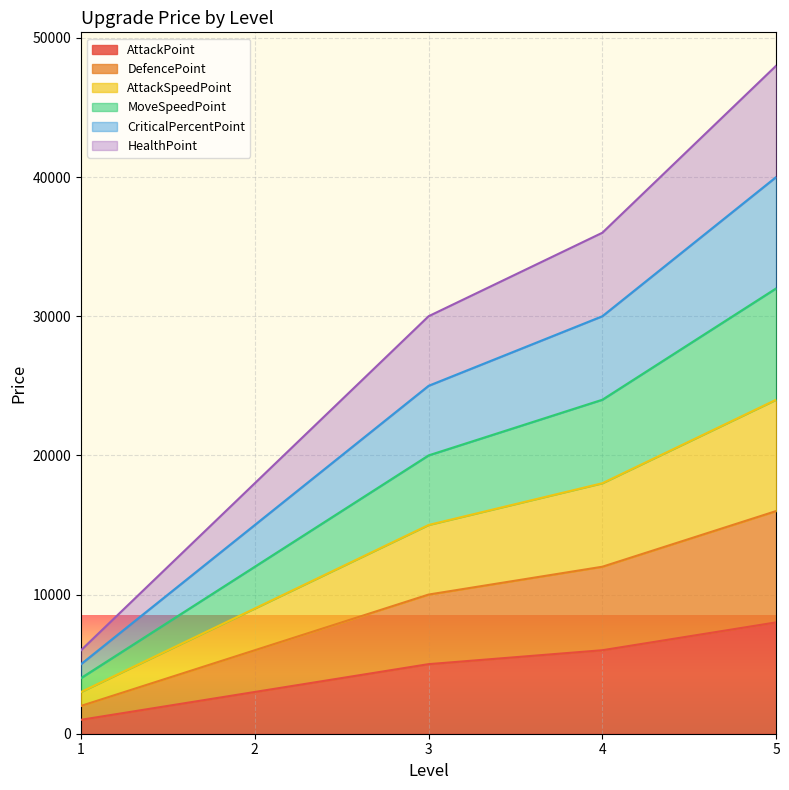

Count the number of data series in this chart.

6